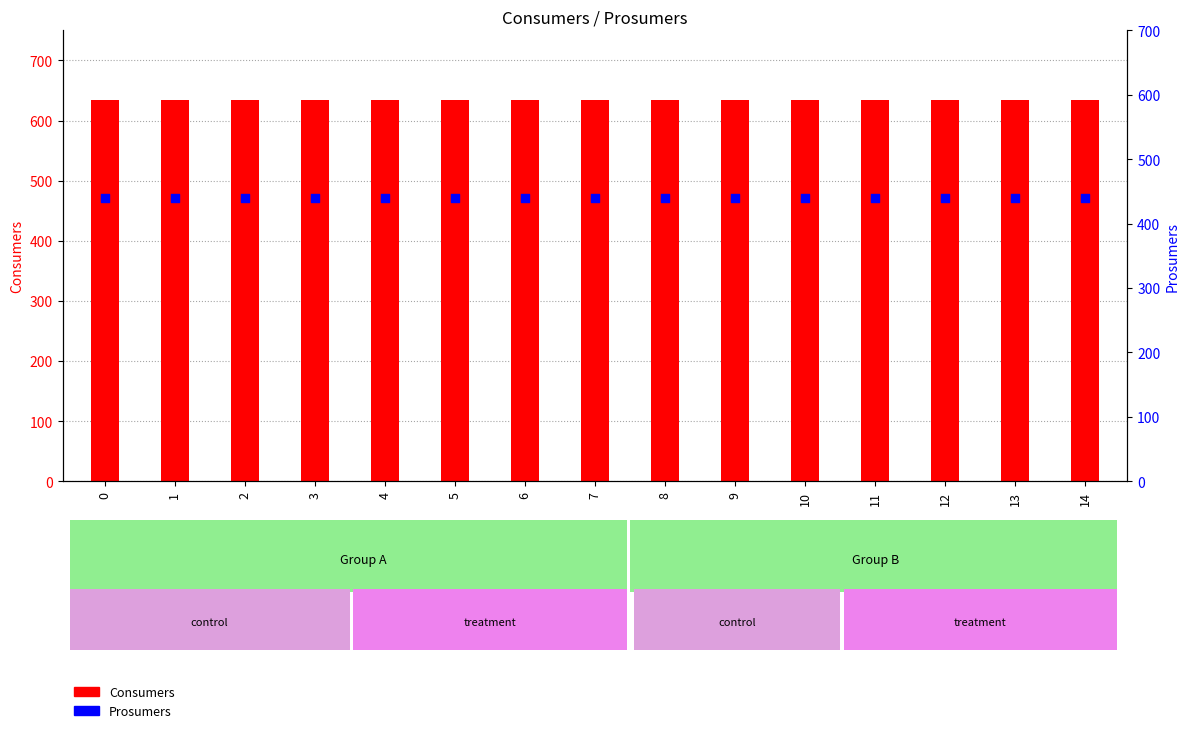

Which series has the largest Y range (max minus min)?

Consumers